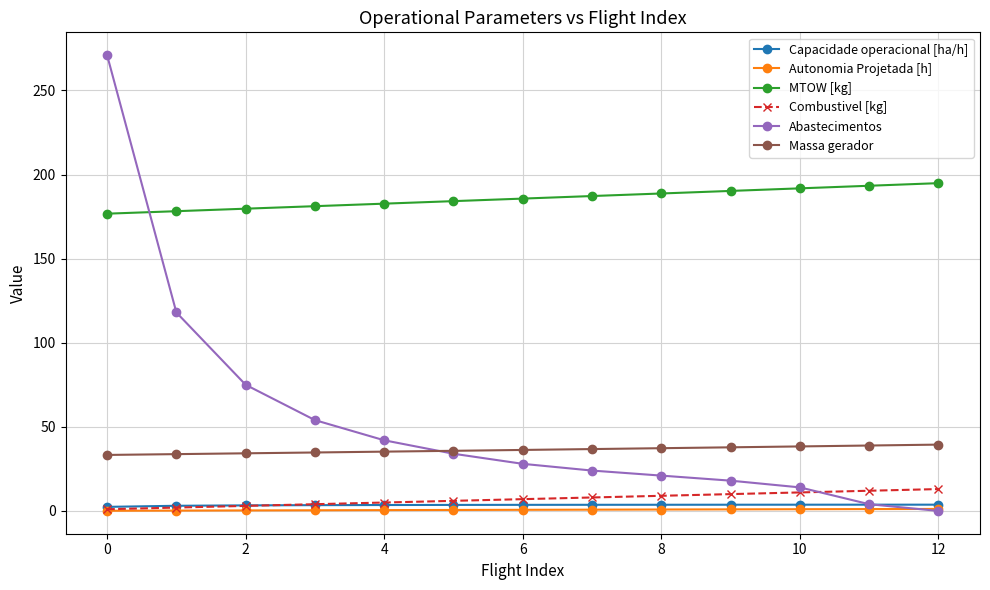

Which series has the largest range (max minus min)?

Abastecimentos